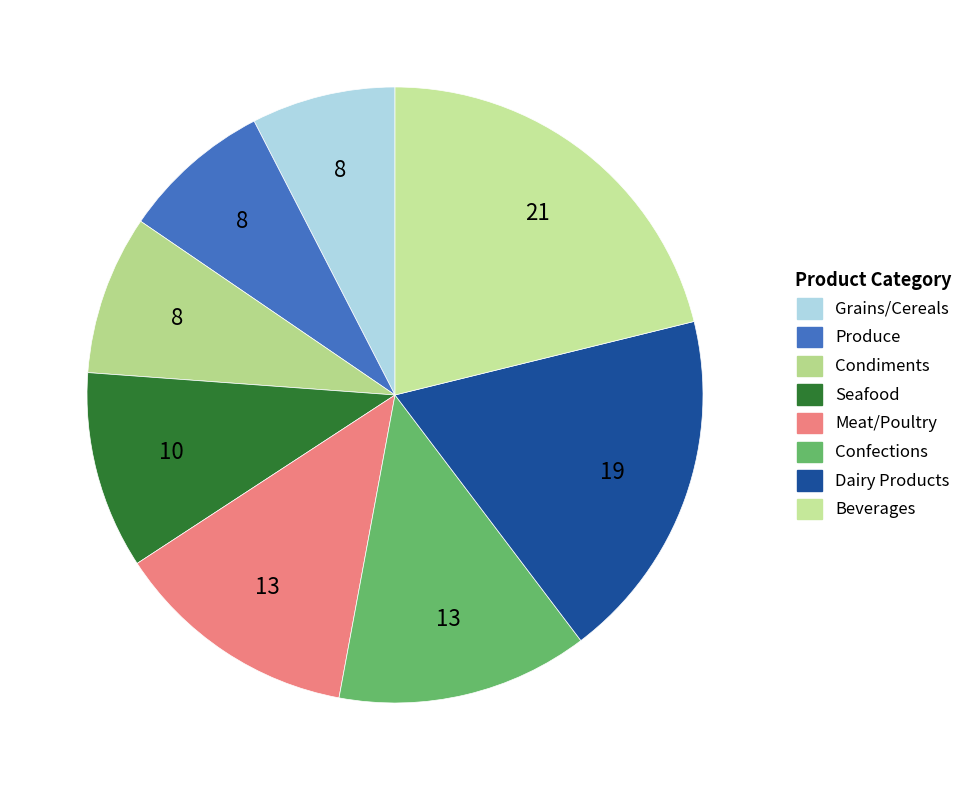

To the nearest percent, what portion does Dairy Products represent?

19%